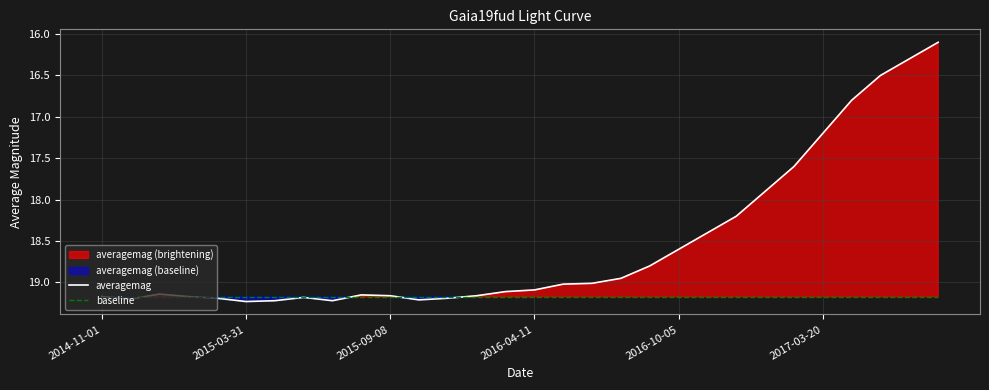

Reading left to right, what are all the values shown in this chart?

averagemag: 19.2	19.2	19.1	19.2	19.2	19.2	19.2	19.2	19.2	19.1	19.2	19.2	19.2	19.2	19.1	19.1	19.0	19.0	18.9	18.8	18.6	18.4	18.2	17.9	17.6	17.2	16.8	16.5	16.3	16.1
baseline: 19.2	19.2	19.2	19.2	19.2	19.2	19.2	19.2	19.2	19.2	19.2	19.2	19.2	19.2	19.2	19.2	19.2	19.2	19.2	19.2	19.2	19.2	19.2	19.2	19.2	19.2	19.2	19.2	19.2	19.2